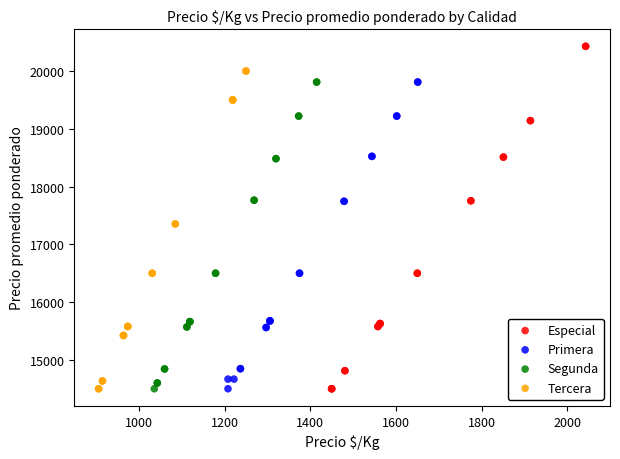

Which series reaches the maximum Y coordinate?

Especial